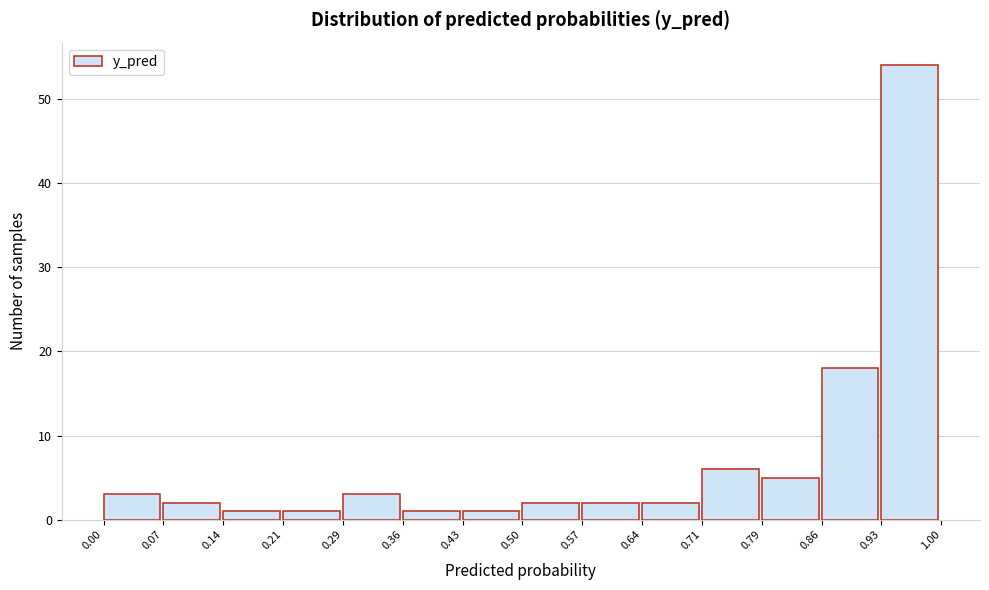

Reading left to right, list every bar in this chart as the range it spans on the x-axis followed by its height. The values are not printed on the chart, so give them approximately, as read against the axis.

0.00 to 0.07: 3
0.07 to 0.14: 2
0.14 to 0.21: 1
0.21 to 0.29: 1
0.29 to 0.36: 3
0.36 to 0.43: 1
0.43 to 0.50: 1
0.50 to 0.57: 2
0.57 to 0.64: 2
0.64 to 0.71: 2
0.71 to 0.79: 6
0.79 to 0.86: 5
0.86 to 0.93: 18
0.93 to 1.00: 54